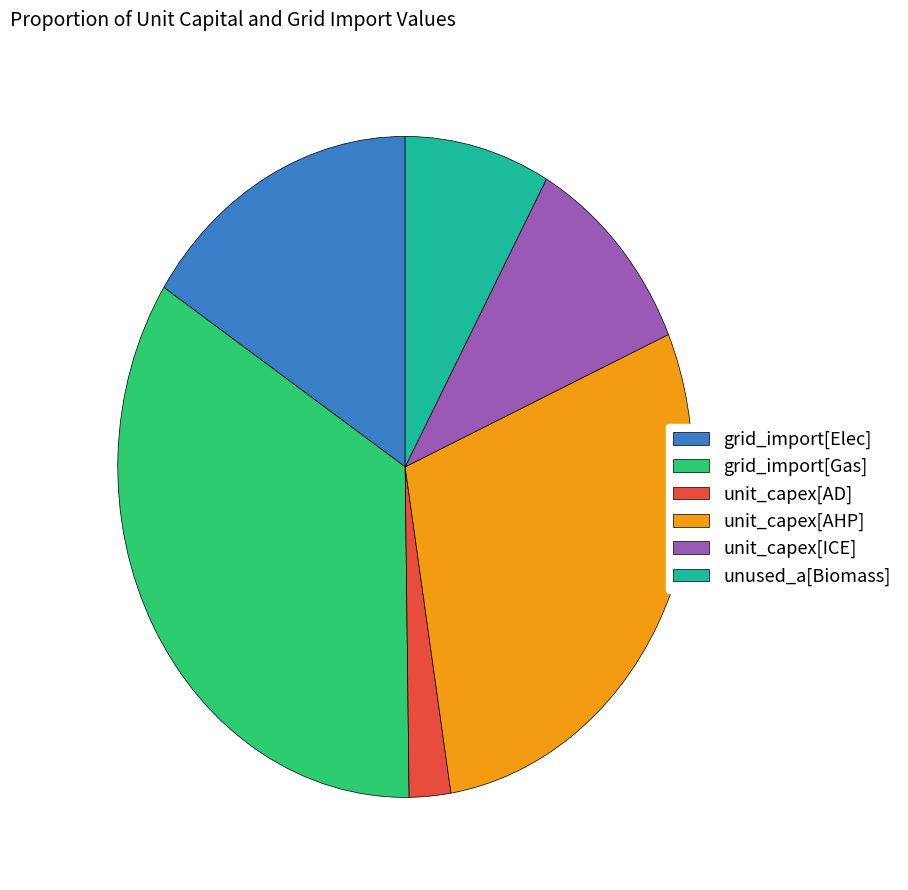

Between unused_a[Biomass] and unit_capex[ICE], which is larger?

unit_capex[ICE]